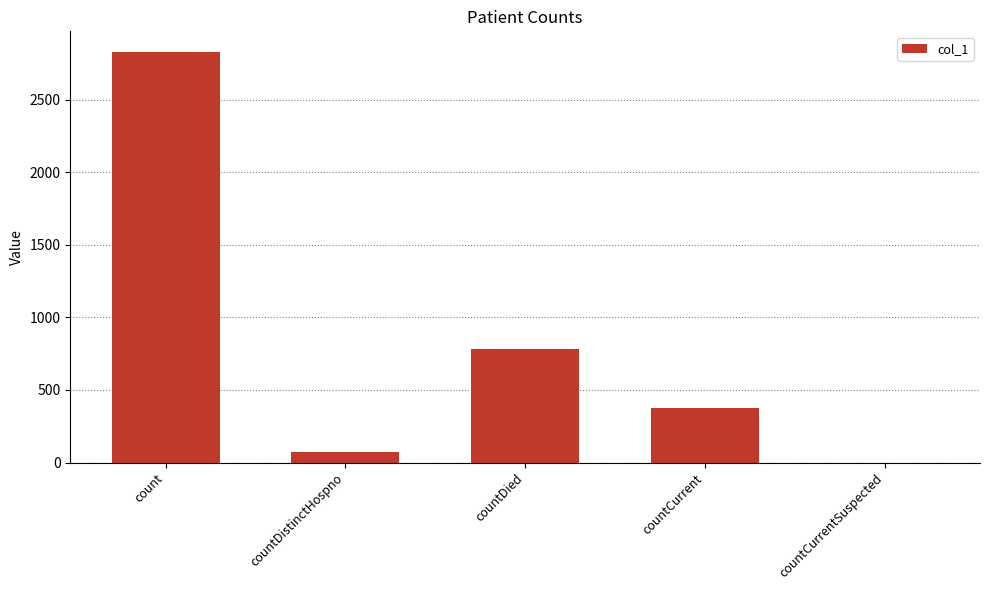

At which label is the value closest to 1415?

countDied